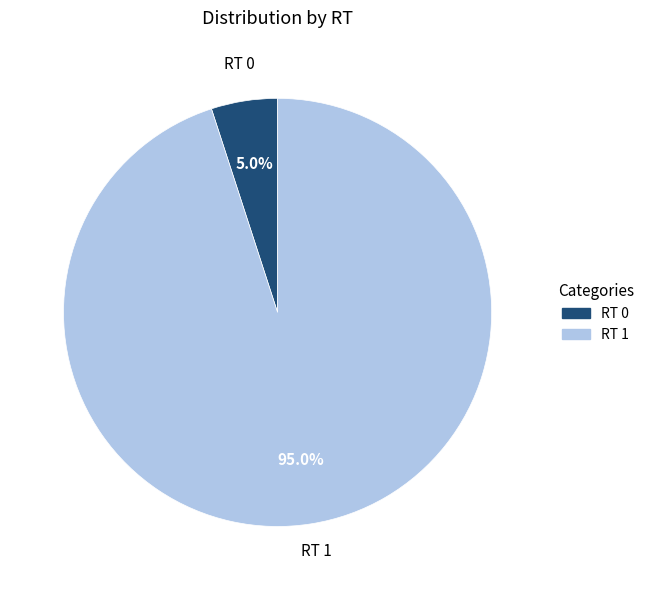

To the nearest percent, what is the difference between the largest and smallest slice percentages?

90%